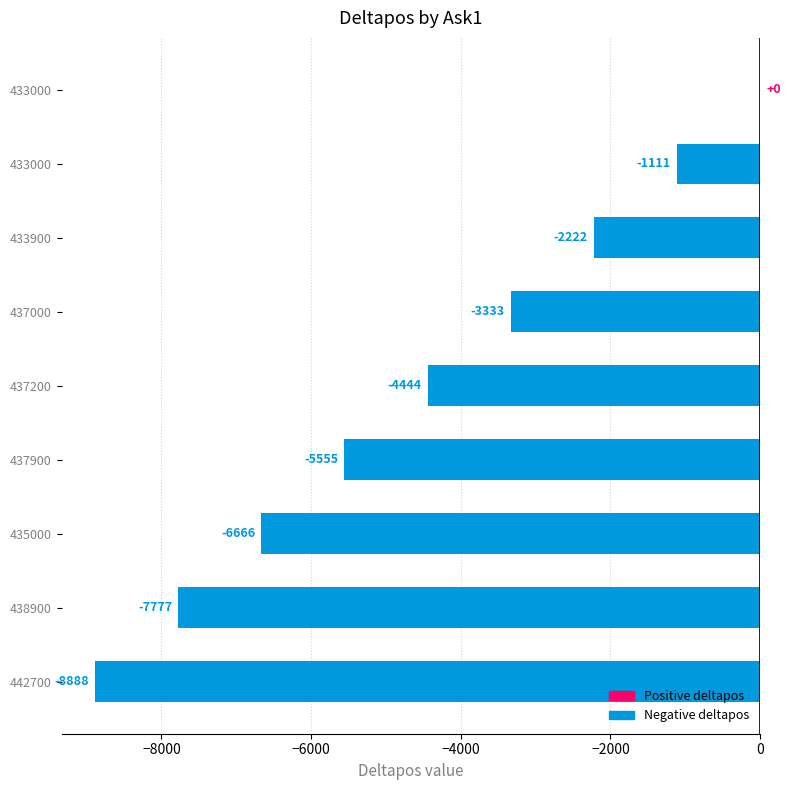

Count the number of data series in this chart.

1